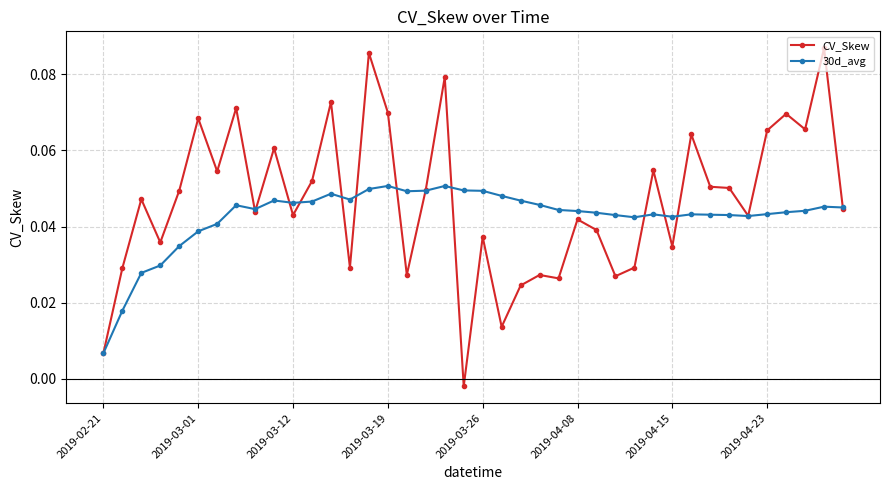

True or false: CV_Skew has more than 2 interior local peaks.

True